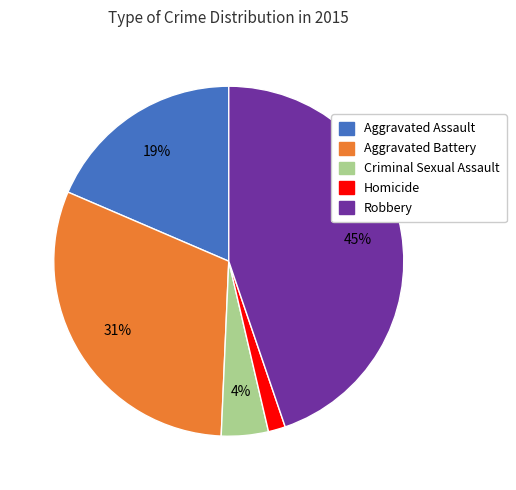

Between Criminal Sexual Assault and Robbery, which is larger?

Robbery